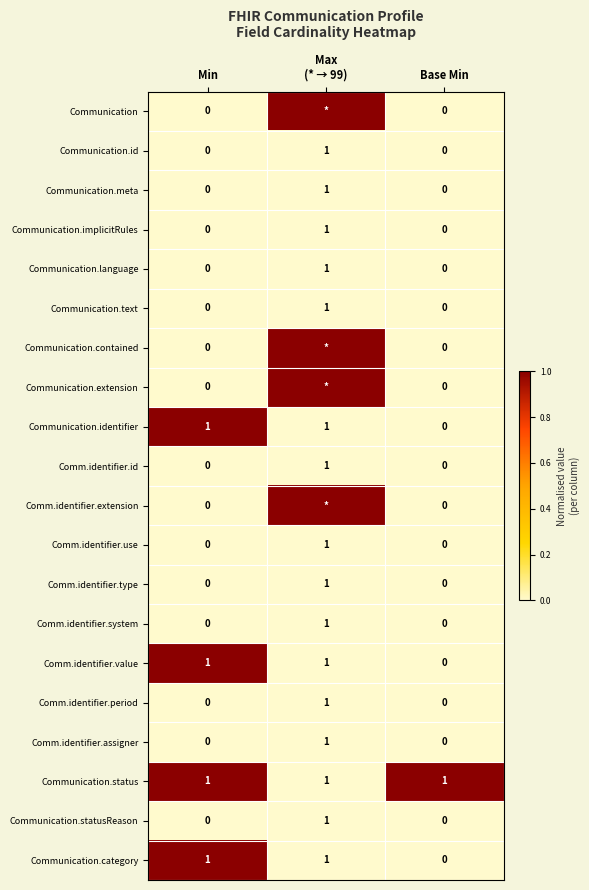

Count the Comm.identifier.assigner values in the range 0 to 1.

3